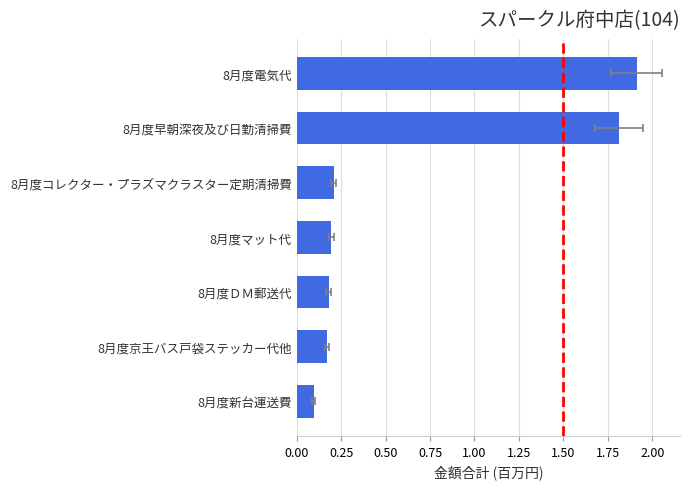

What is the change in value from 8月度電気代 to 8月度マット代?

-1.7